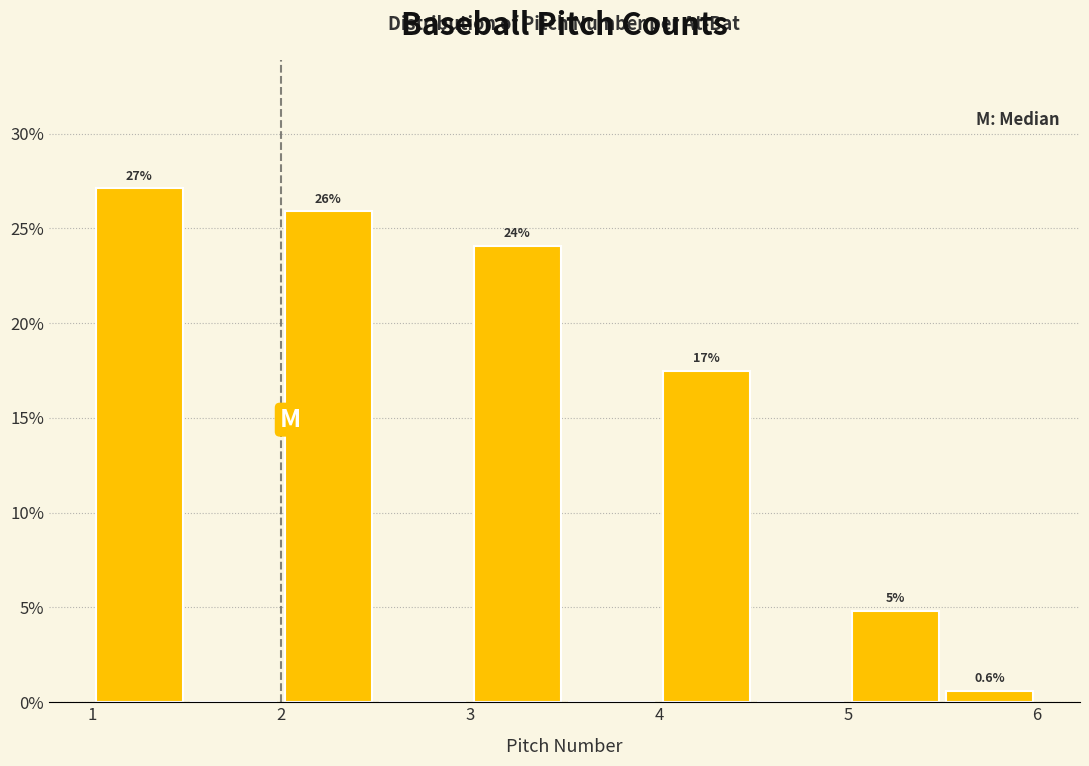

Which range on the x-axis has the tallest bar?

1.0 to 1.5